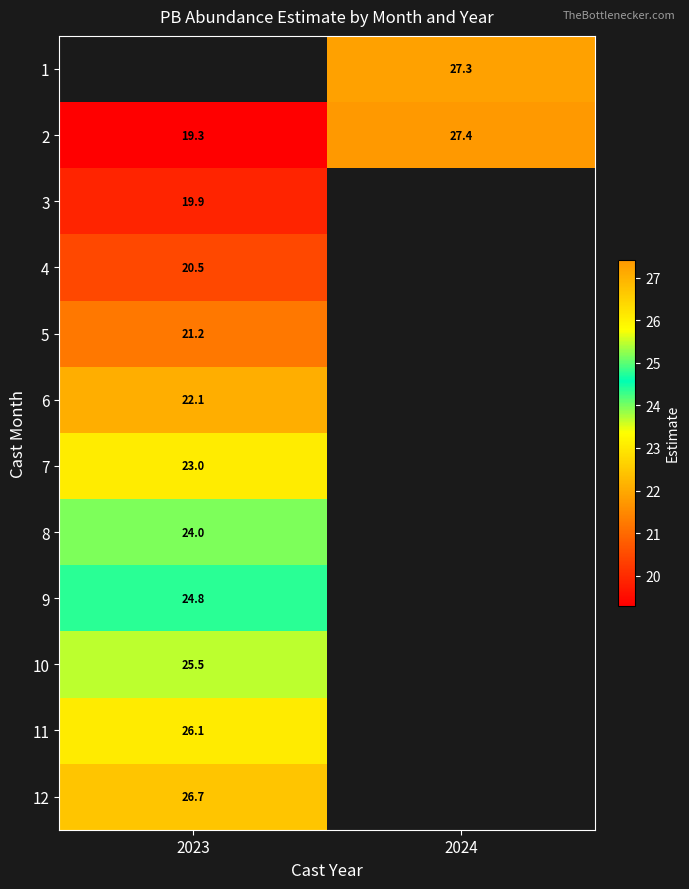

List the labels in order of 4 value, smallest first.

2023, 2024